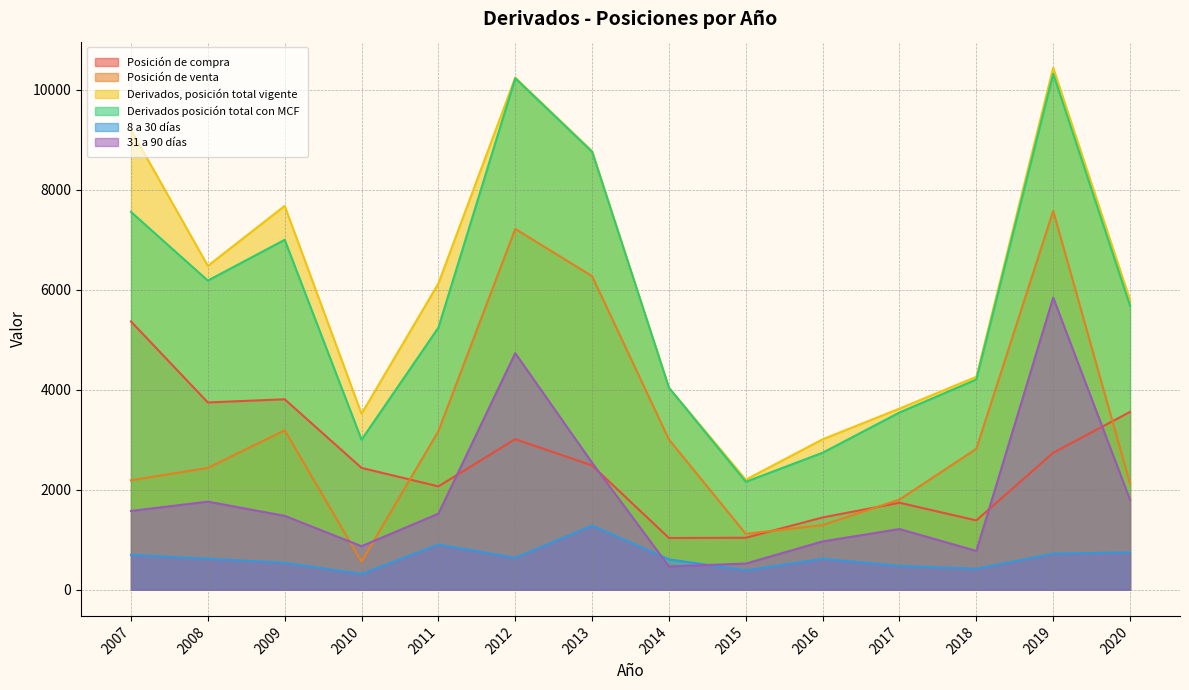

How many data points in Posición de compra are above 2486?

6